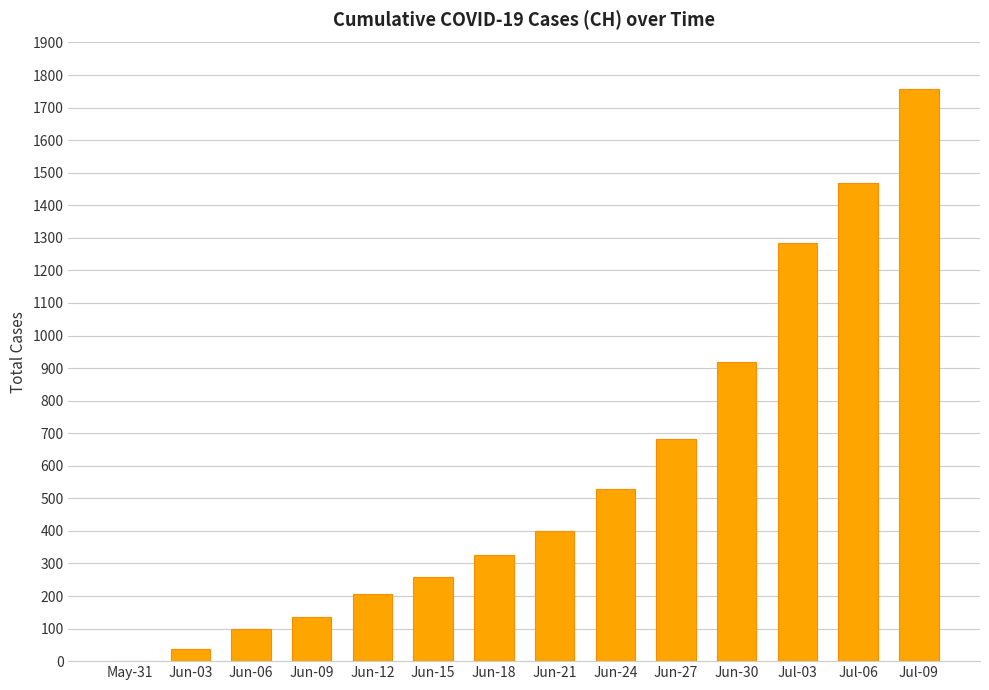

What is the sum of all values?

8104